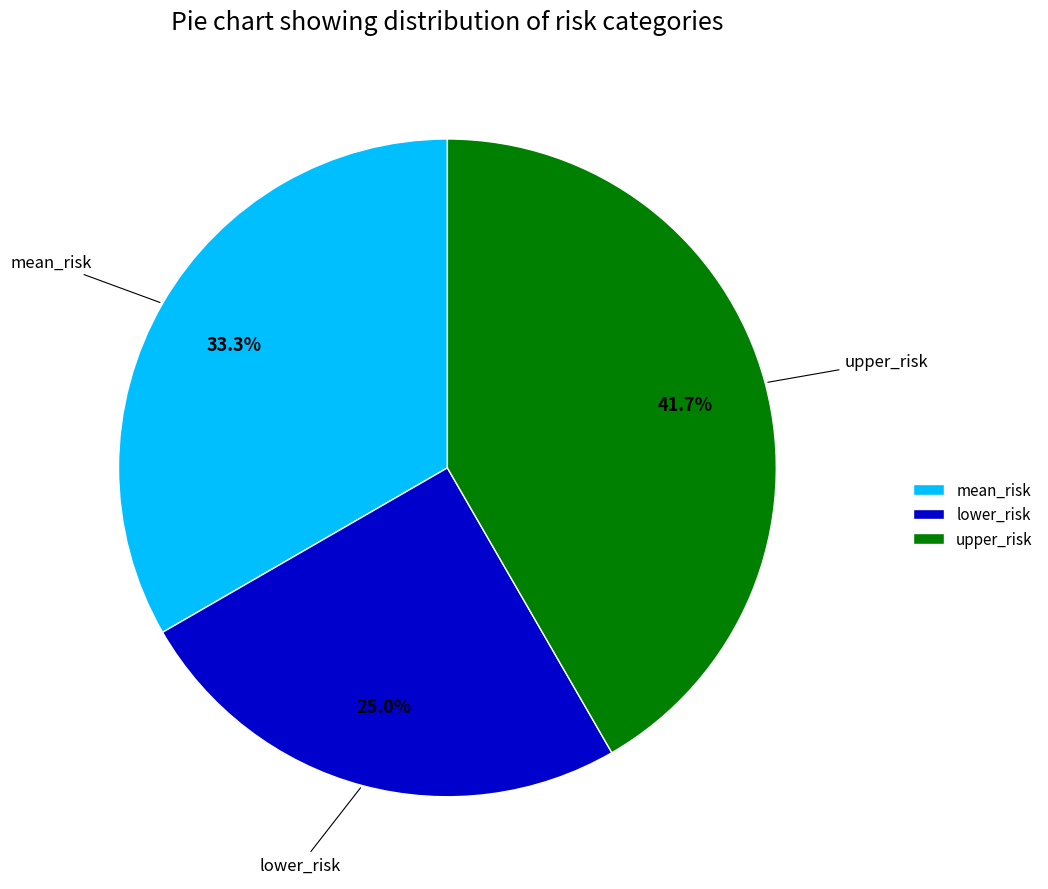

Is mean_risk the majority of the pie?

No